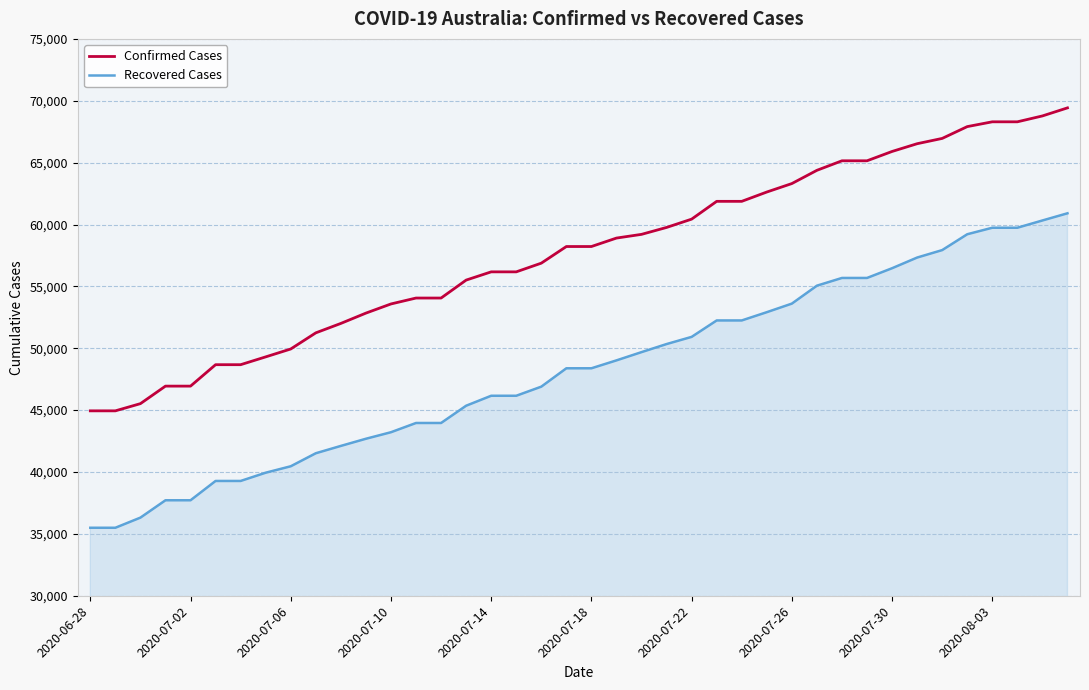

Which series has the largest total across all categories?

Confirmed Cases